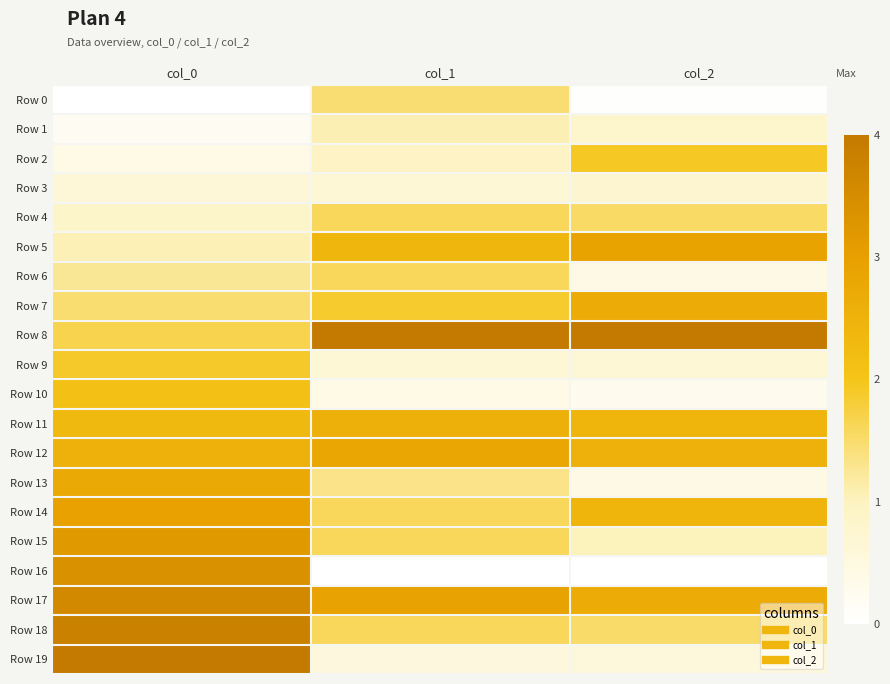

How many categories are shown in the chart?

3